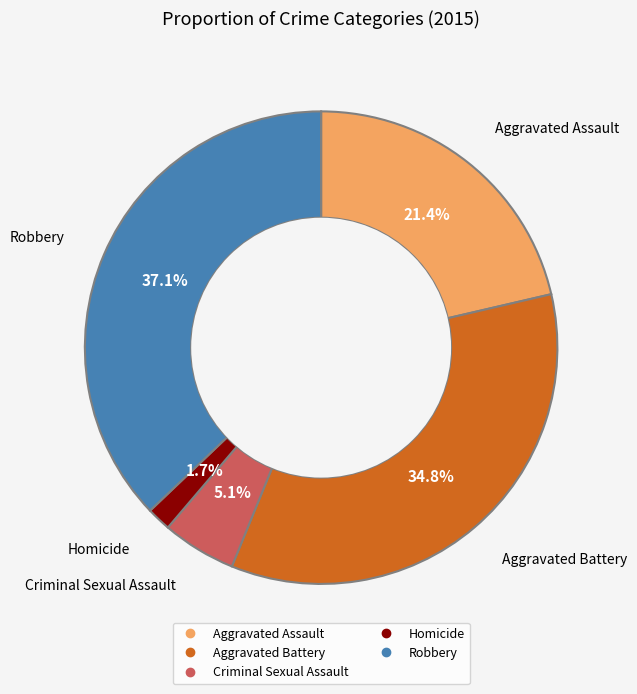

Which slice is the smallest?

Homicide